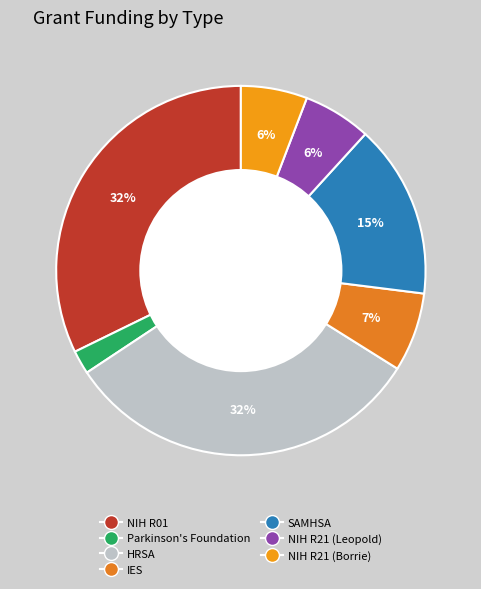

Which has a higher value, SAMHSA or NIH R01?

NIH R01